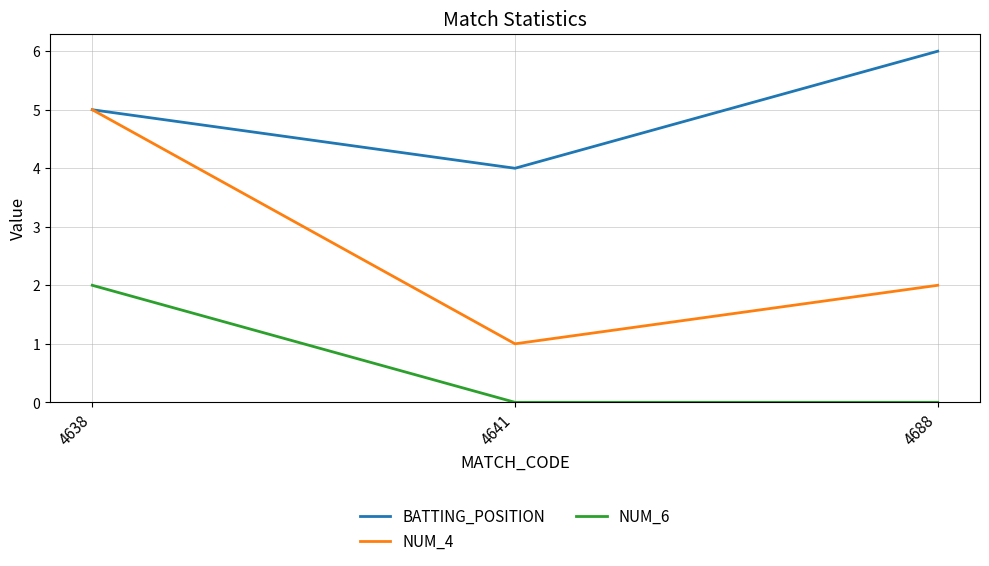

Reading right to left, list all the values displayed in this chart.

BATTING_POSITION: 4688=6	4641=4	4638=5
NUM_4: 4688=2	4641=1	4638=5
NUM_6: 4688=0	4641=0	4638=2